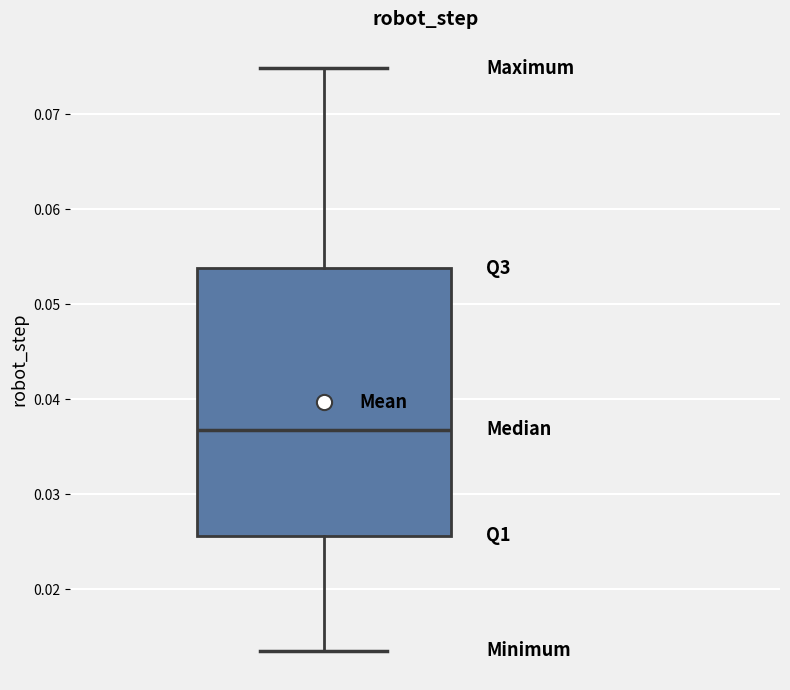

Where is the upper edge of the box on the y-axis? The values are not printed on the chart, so give them approximately, as read against the axis.

0.054